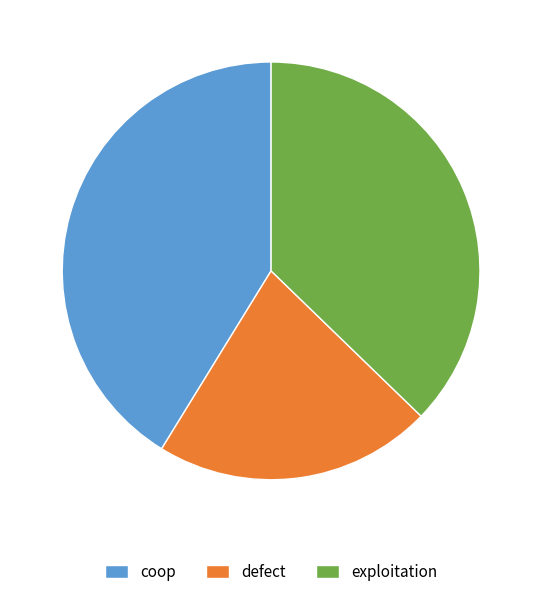

Is the sum of defect and exploitation greater than half?

Yes